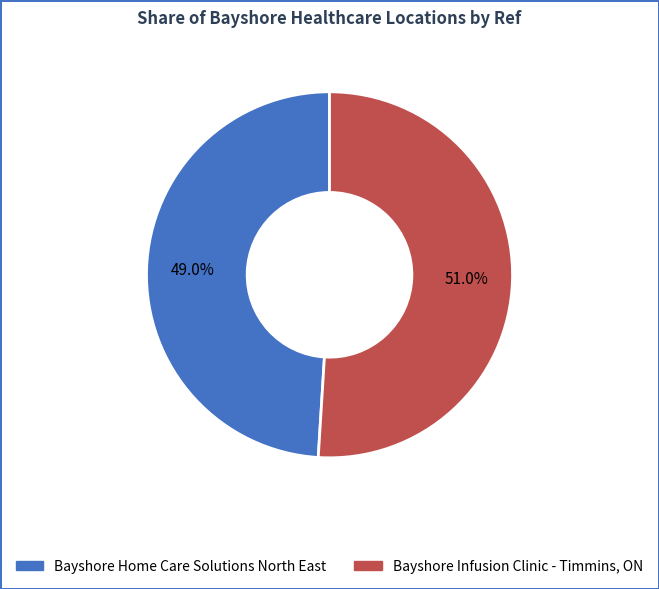

To the nearest percent, what percentage of the pie is Bayshore Home Care Solutions North East?

49%